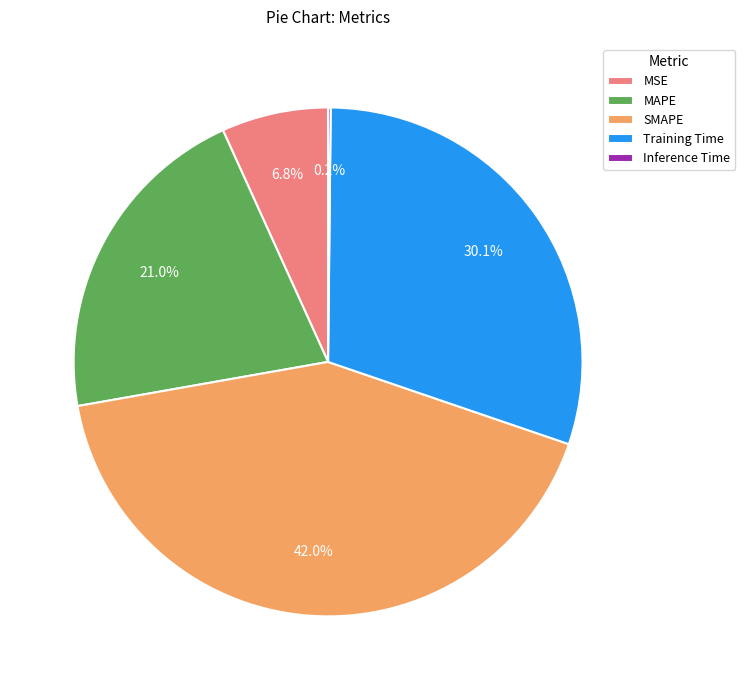

Is the sum of SMAPE and Training Time greater than half?

Yes